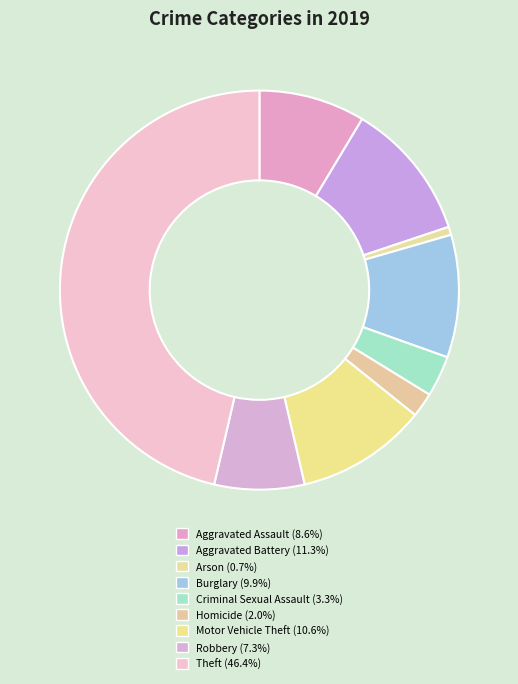

How many segments does this pie chart have?

9